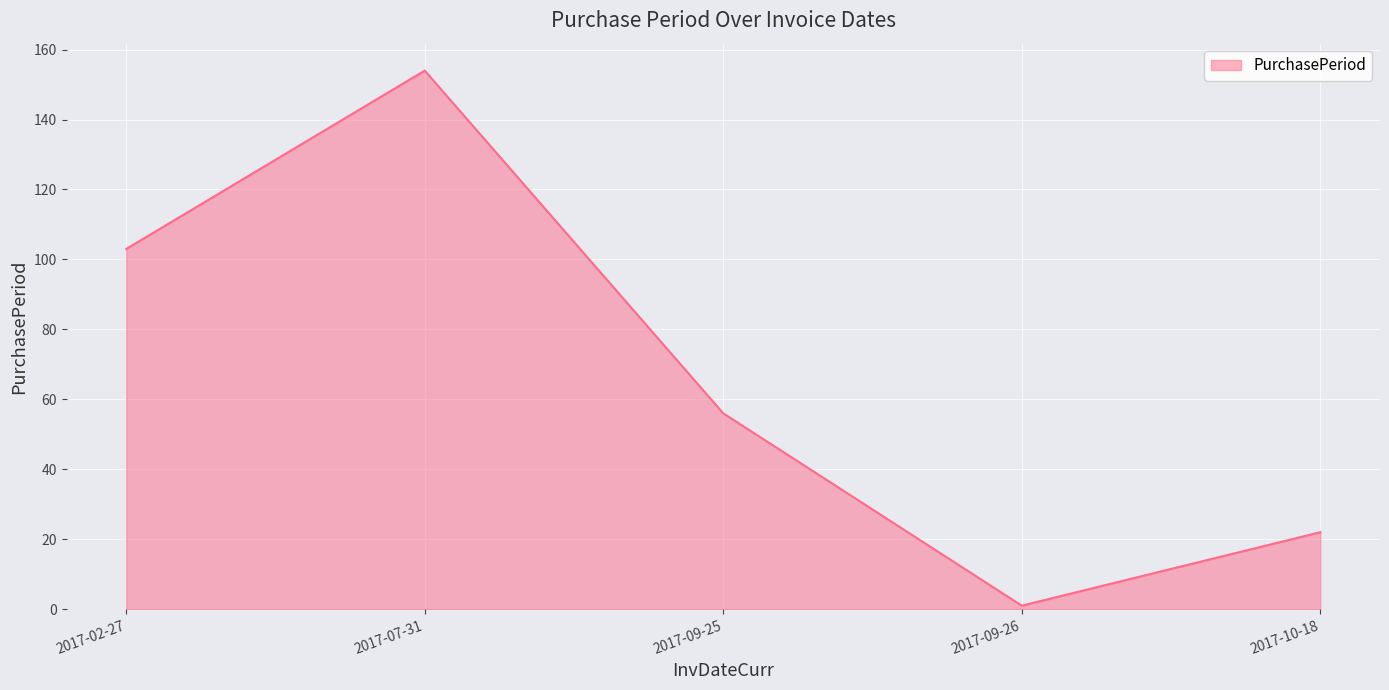

What is the change in value from 2017-07-31 to 2017-10-18?

-132